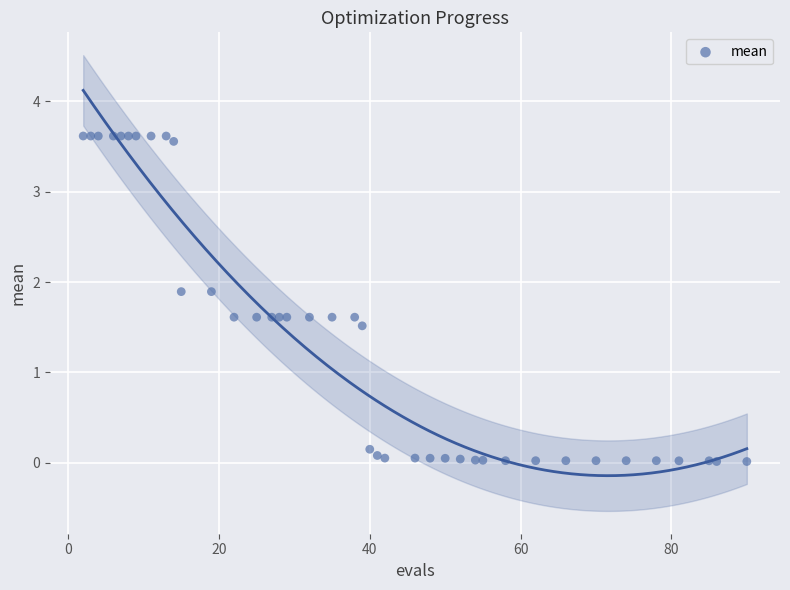

What Y value in the scatter plot is closest to 1?

1.5